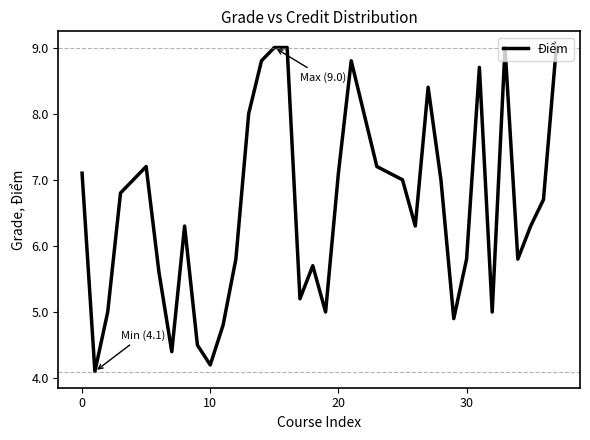

What is the minimum value shown in the chart?

4.1